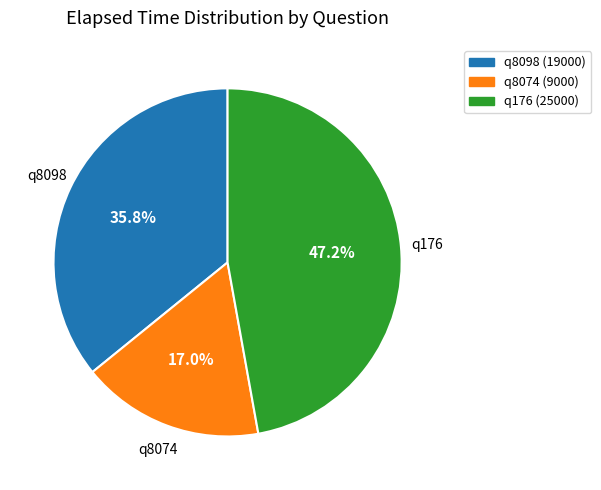

Do q176 and q8074 together represent more than half of the pie?

Yes